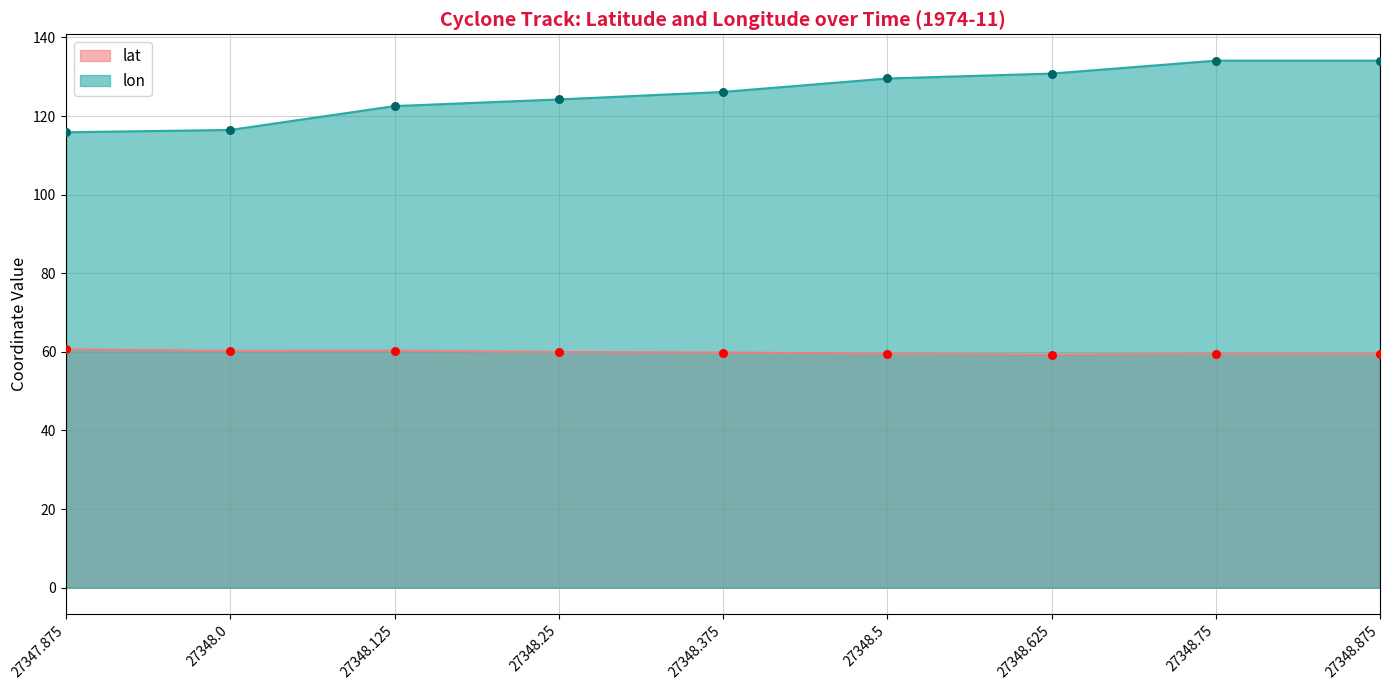

Which series has the largest total across all categories?

lon